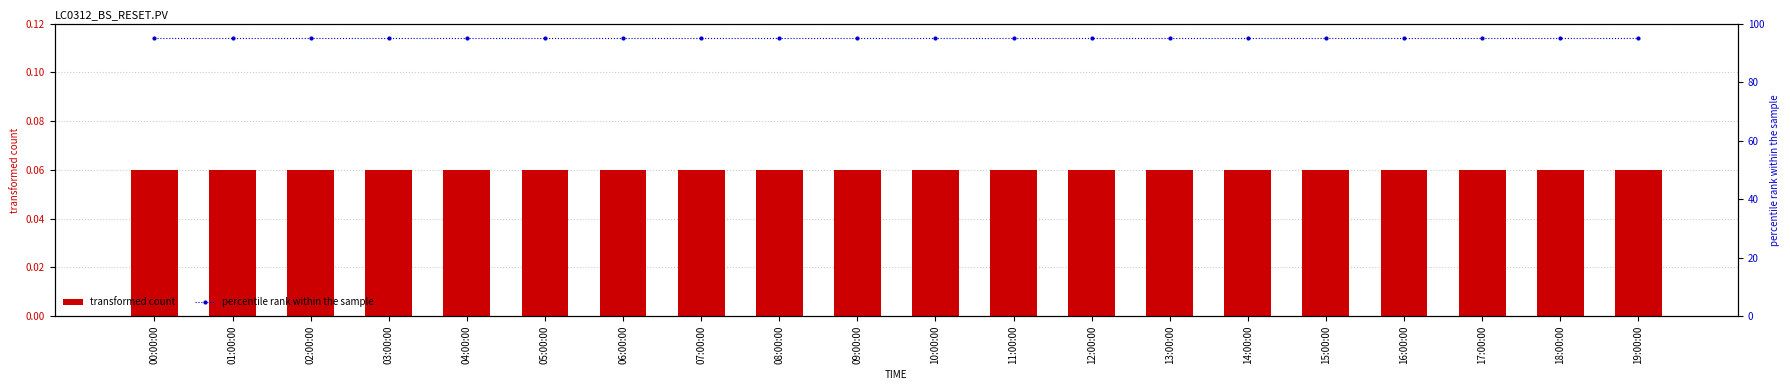

What is the sum of the transformed count values at 12:00:00 and 18:00:00?

0.1